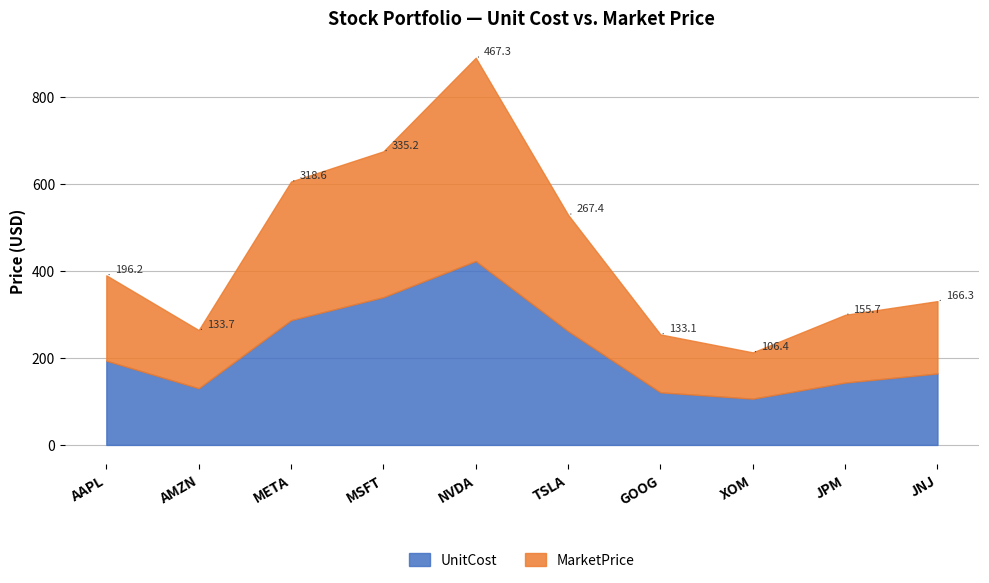

What is the difference between the MarketPrice values at NVDA and MSFT?

132.0